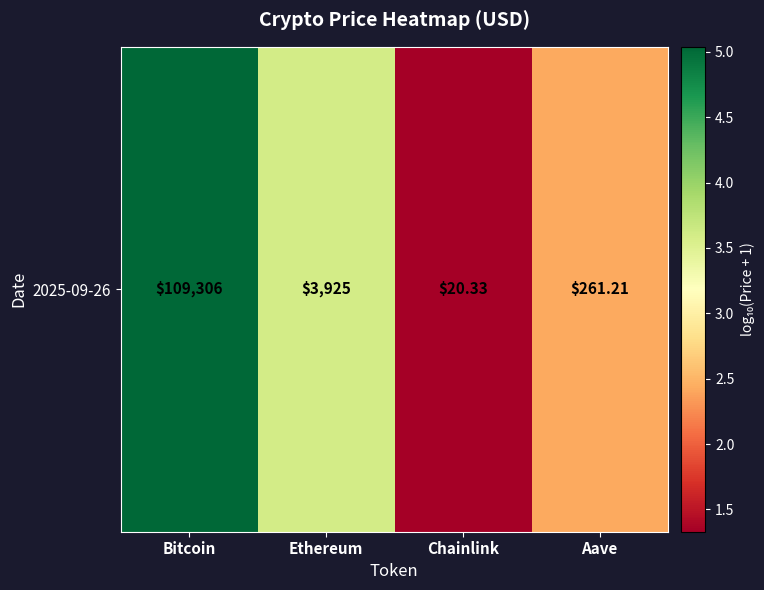

Between Bitcoin and Chainlink, which is larger?

Bitcoin